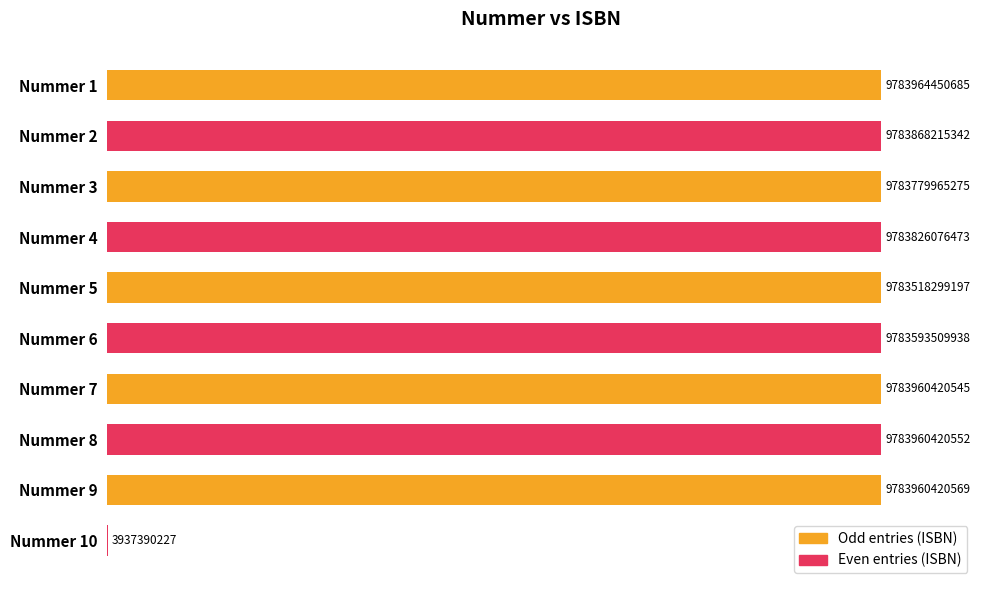

How many series are shown in this chart?

1